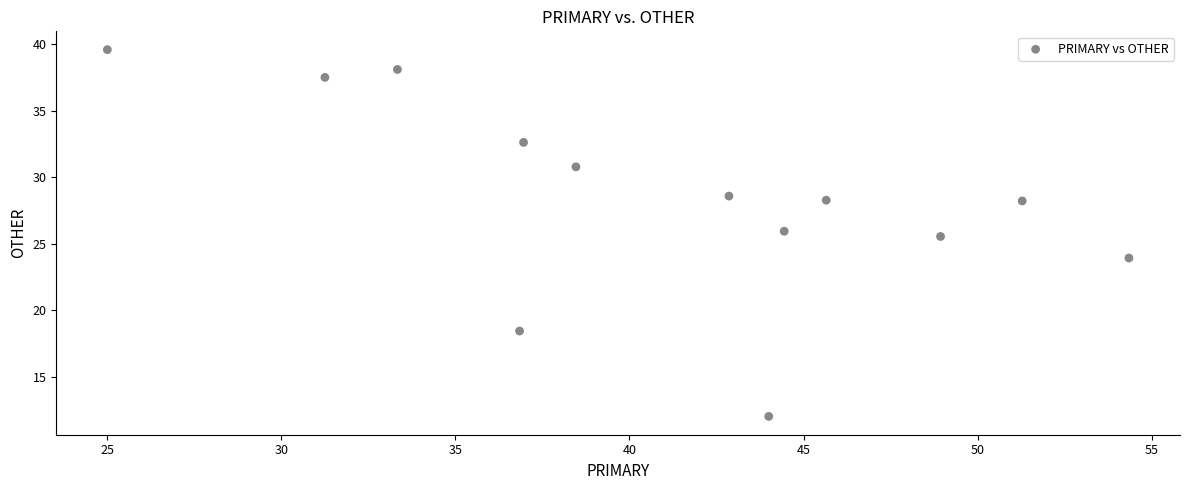

What Y value in the scatter plot is closest to 25?

25.5